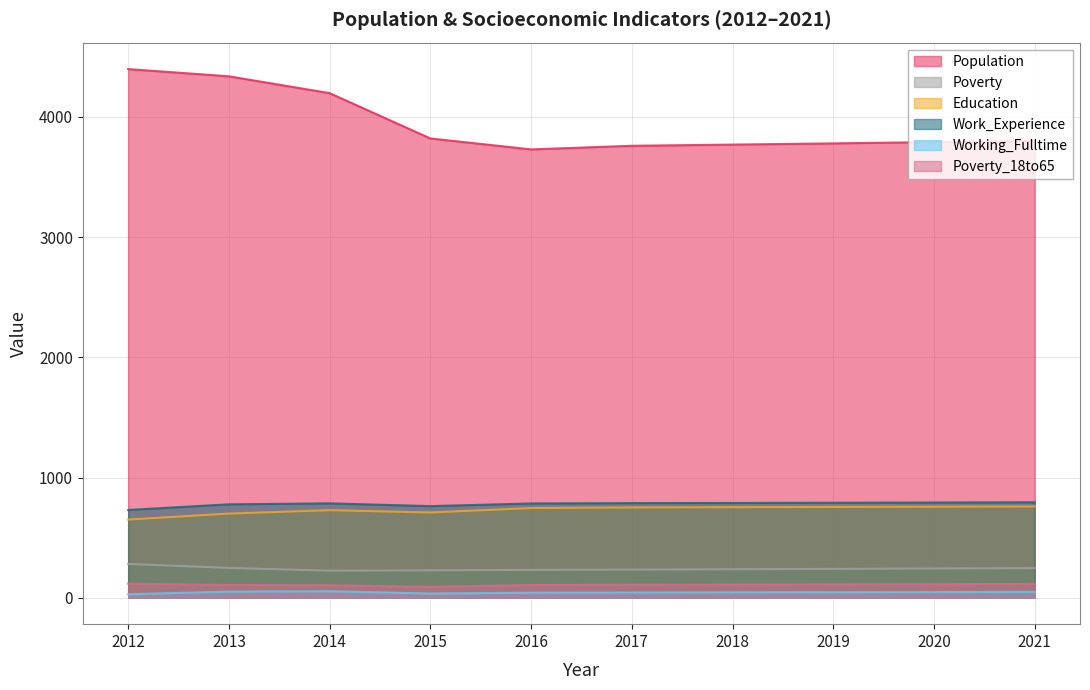

Count the number of categories in the chart.

10